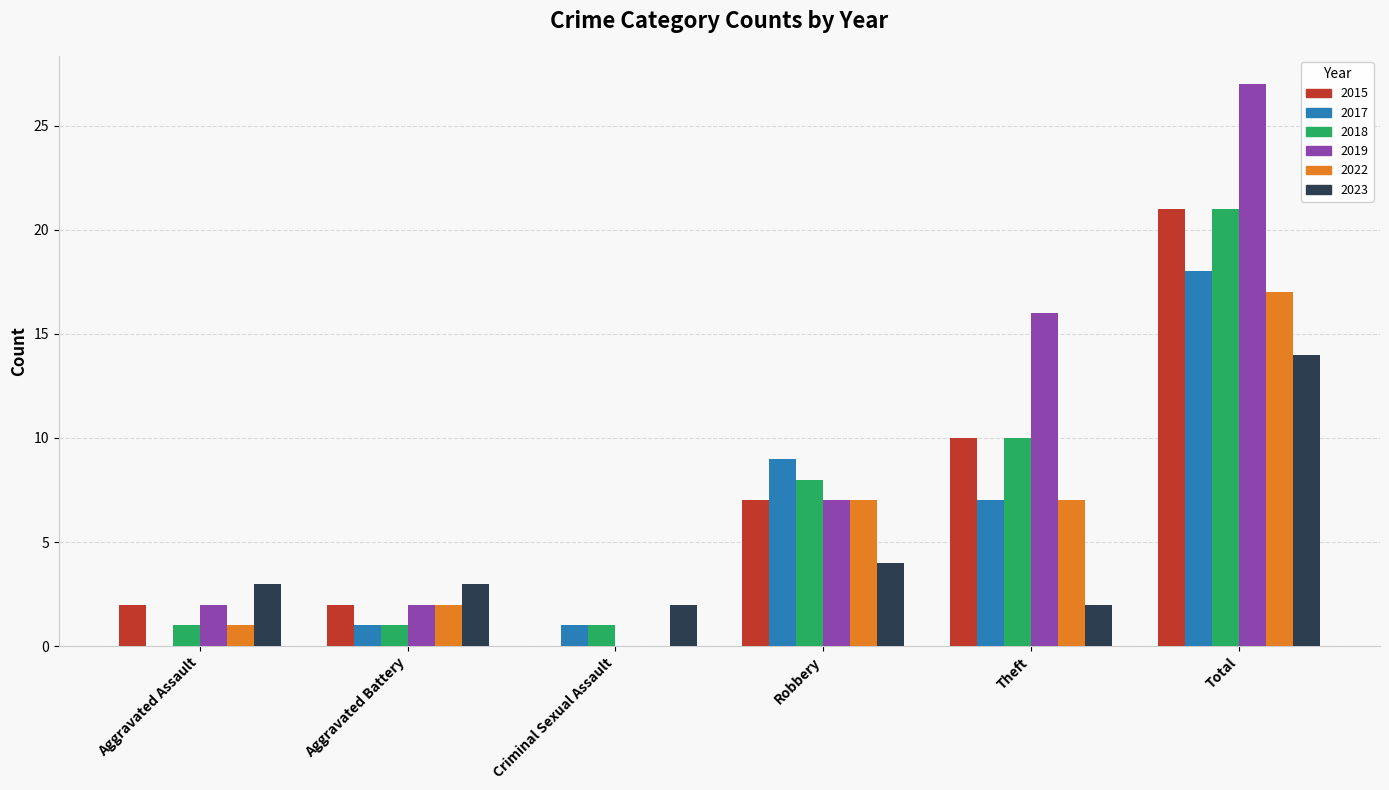

What is the total value across all series at Theft?

52